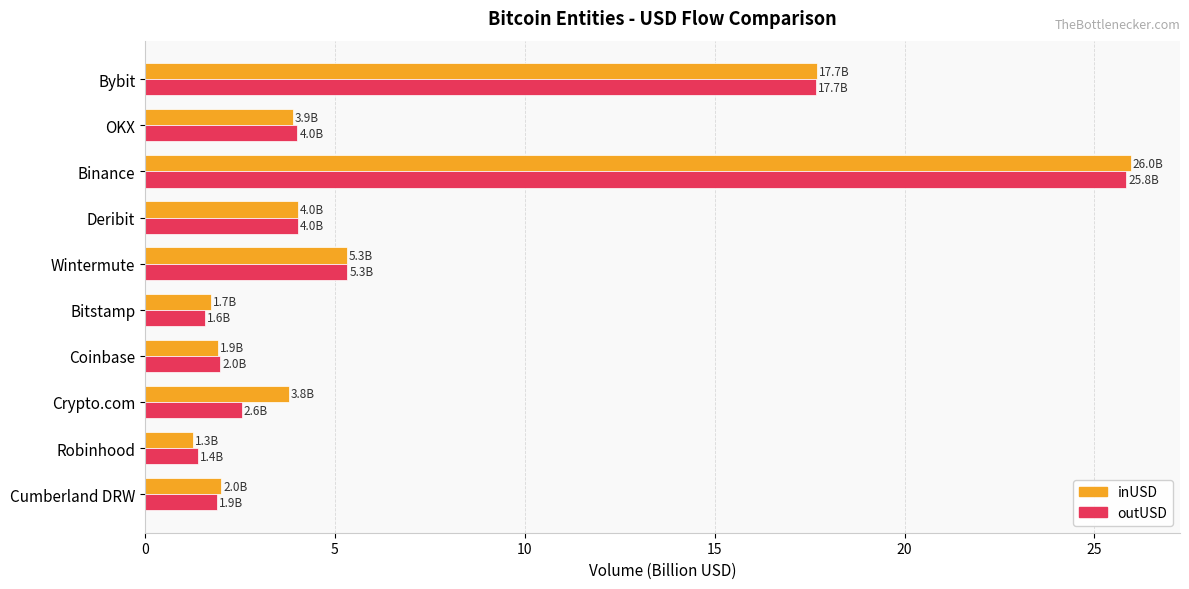

At how many categories does at least one series exceed 22?

1